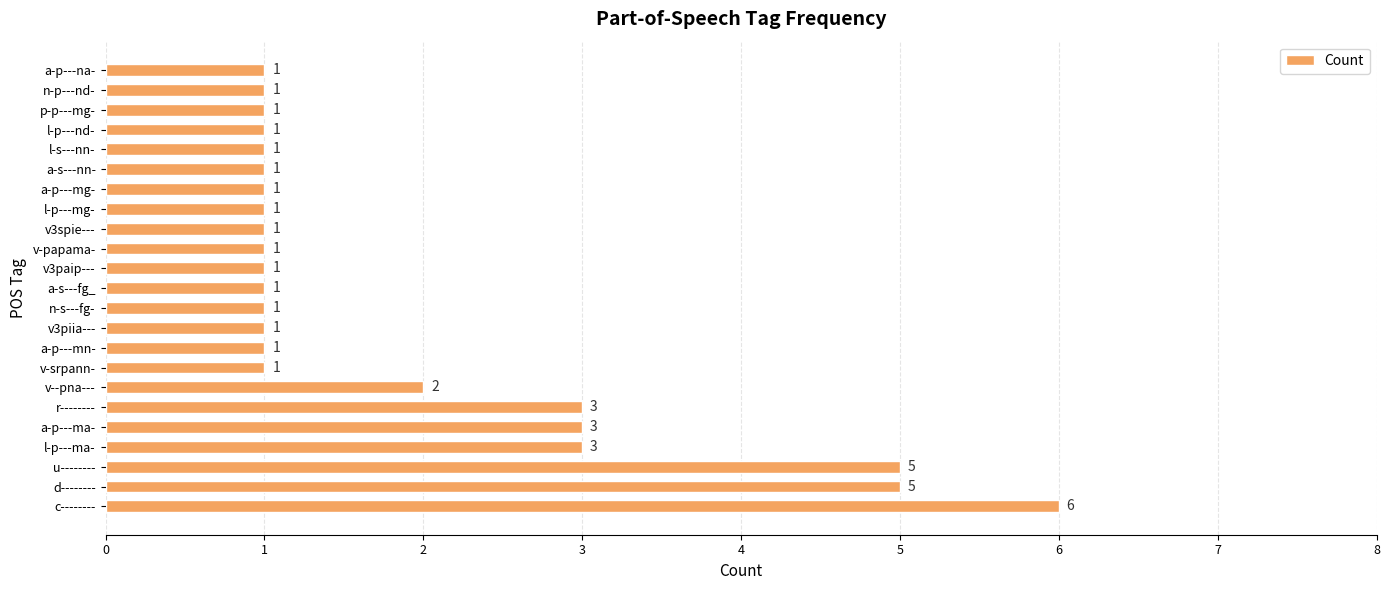

Approximately how many times larger is the value at d-------- compared to a-s---fg_?

5.0